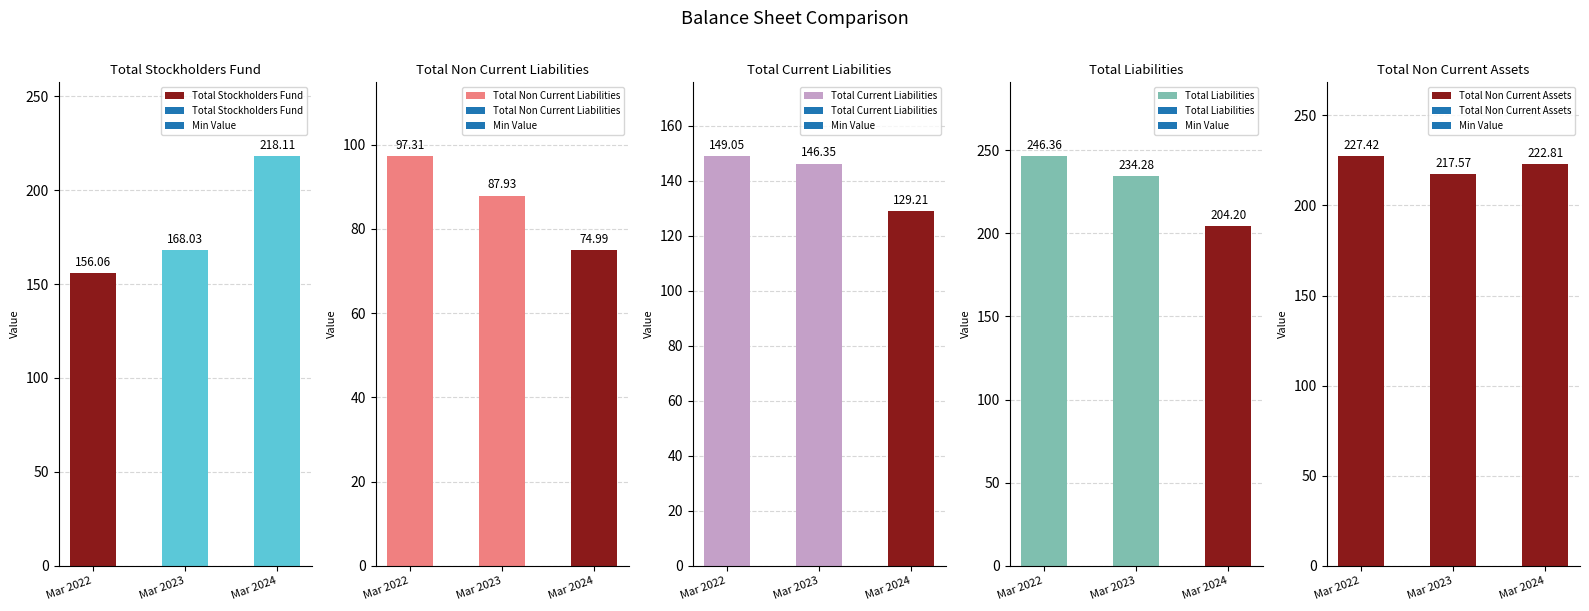

At which label is Total Liabilities closest to 225?

Mar 2023